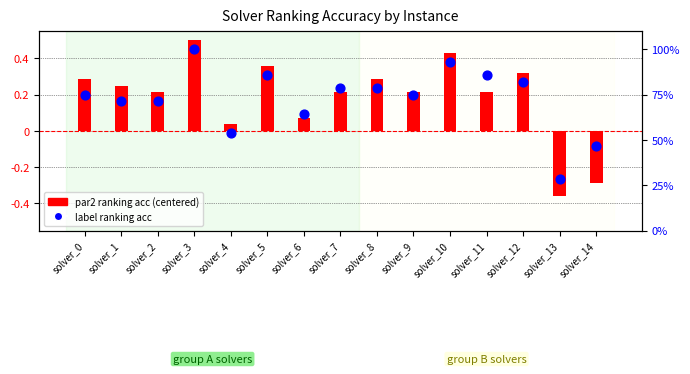

At which category is the sum across all series the highest?

solver_3